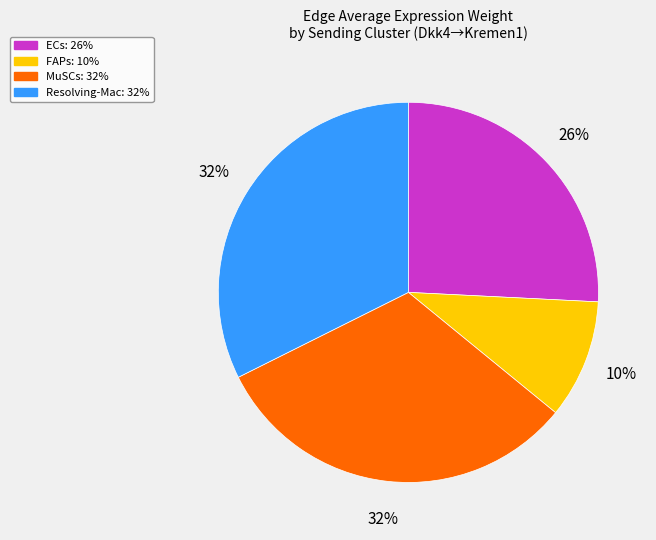

To the nearest percent, what is the difference between the largest and smallest slice percentages?

22%